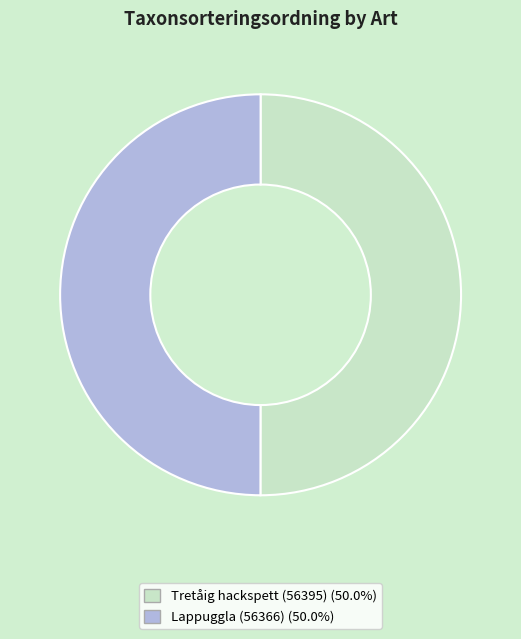

How many slices are in this pie chart?

2